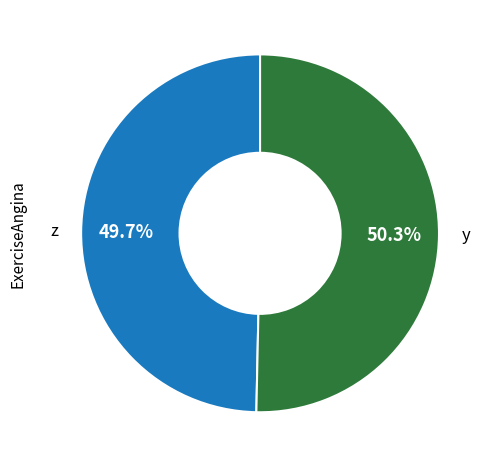

Is there a majority slice in this chart?

Yes